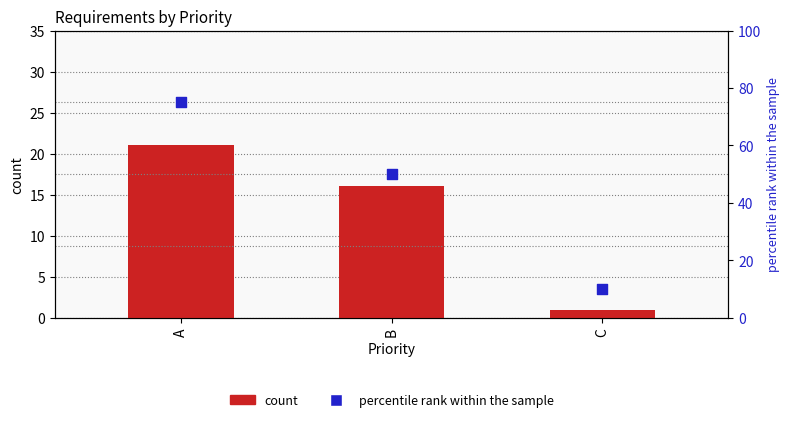

Which series contains the highest Y value?

percentile rank within the sample